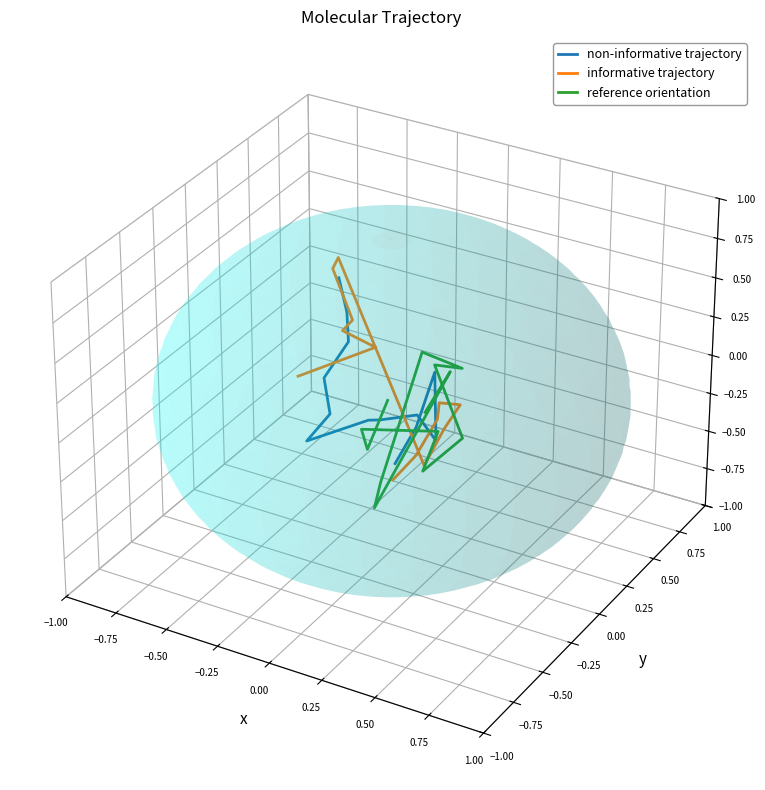

How many lines are shown in the chart?

3